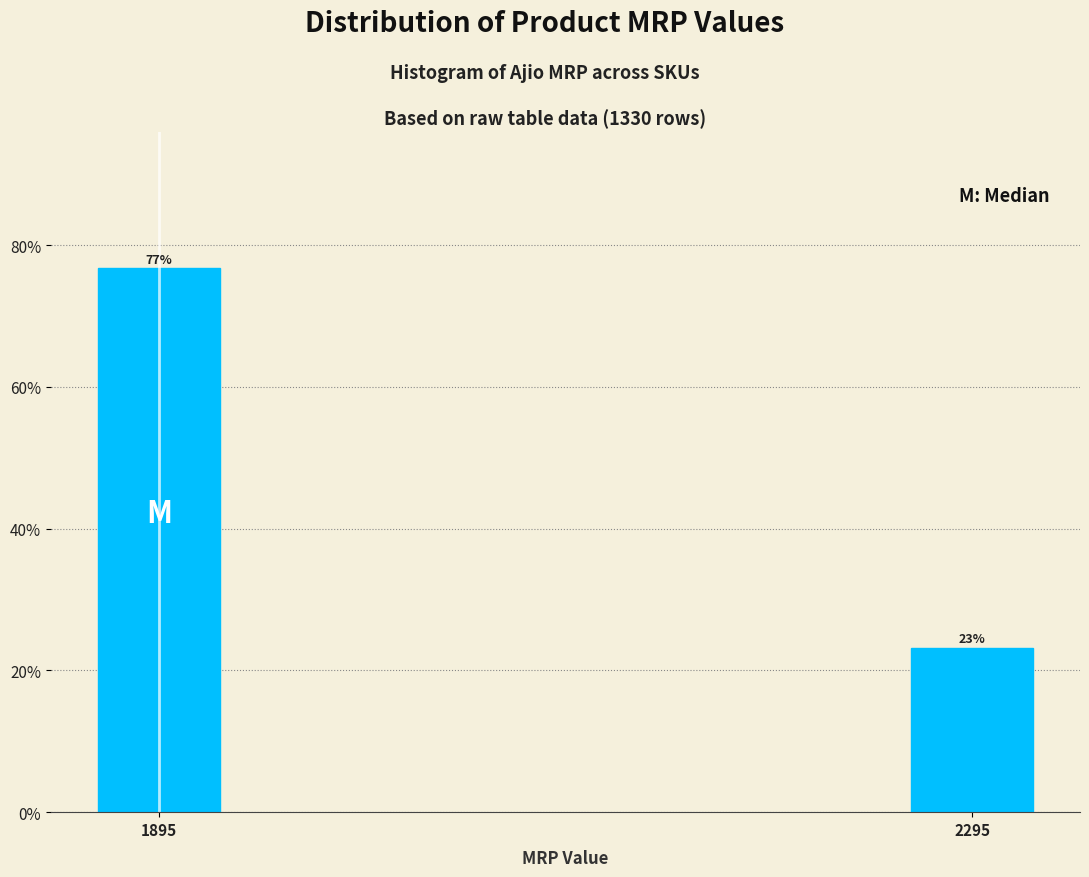

What is the maximum value shown in the chart?

76.8